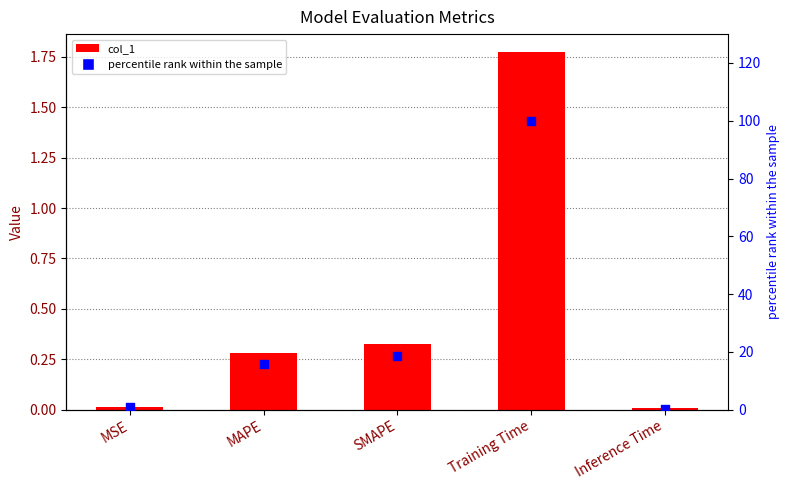

Is the value of col_1 at Inference Time greater than the value of percentile rank within the sample at MSE?

No